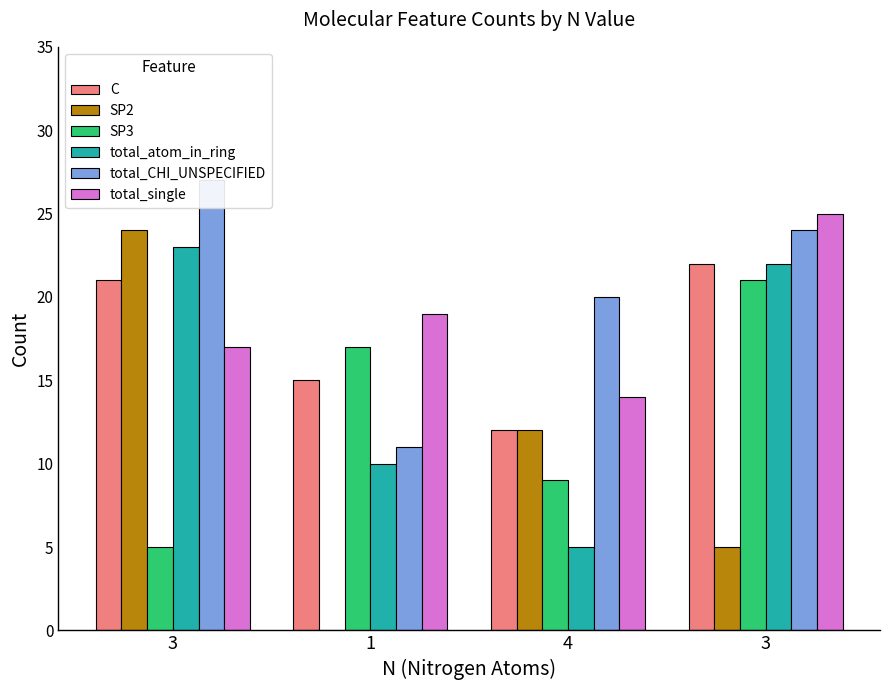

How many values in the total_CHI_UNSPECIFIED series are below 24?

2